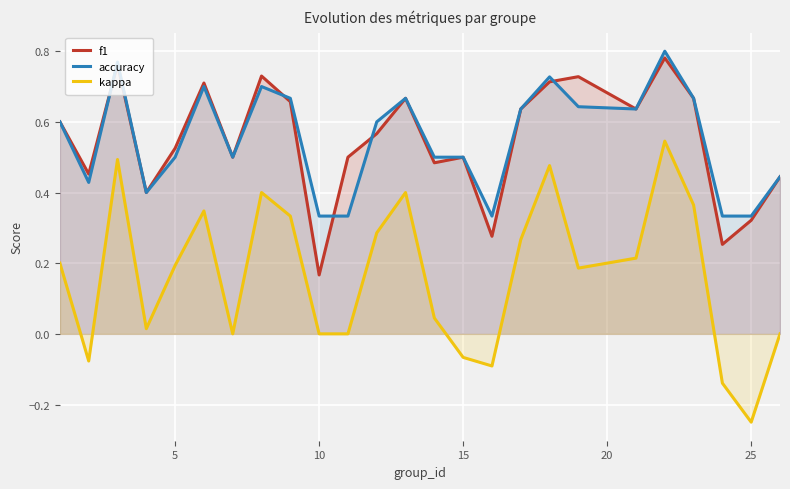

How many accuracy values are between 0 and 1?

25